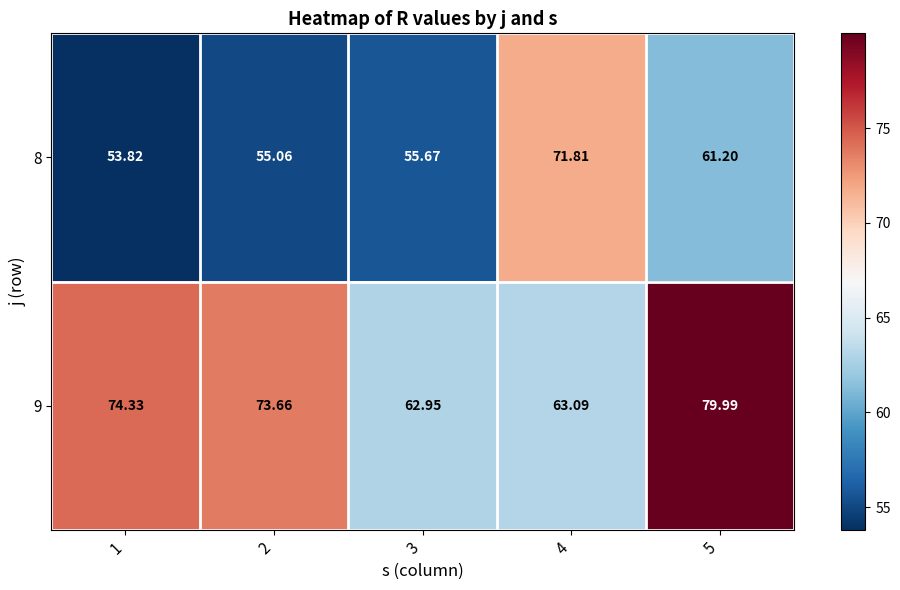

Is the value of 9 at 2 greater than the value of 8 at 2?

Yes